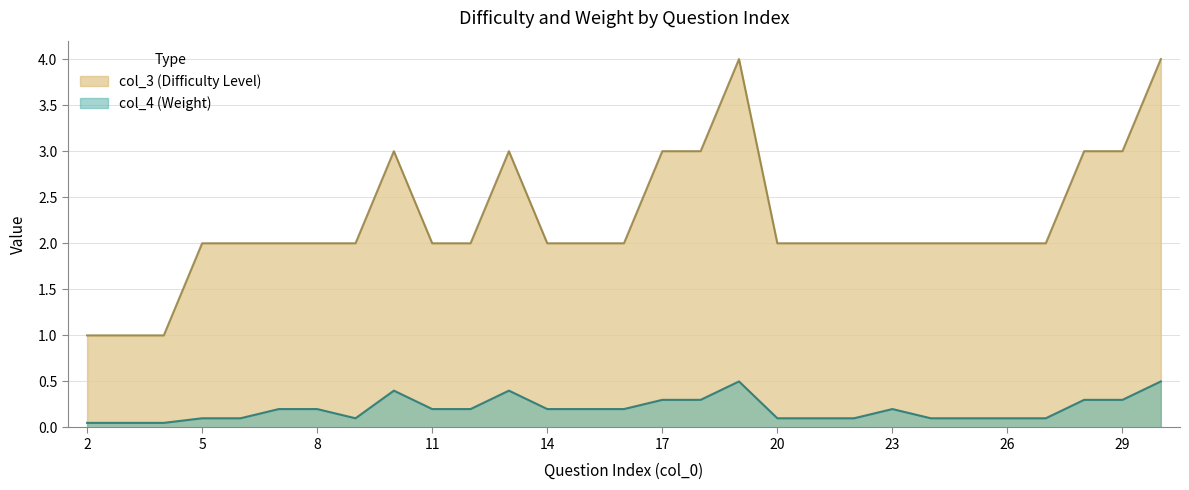

Which series has the widest spread of values?

col_3 (Difficulty Level)